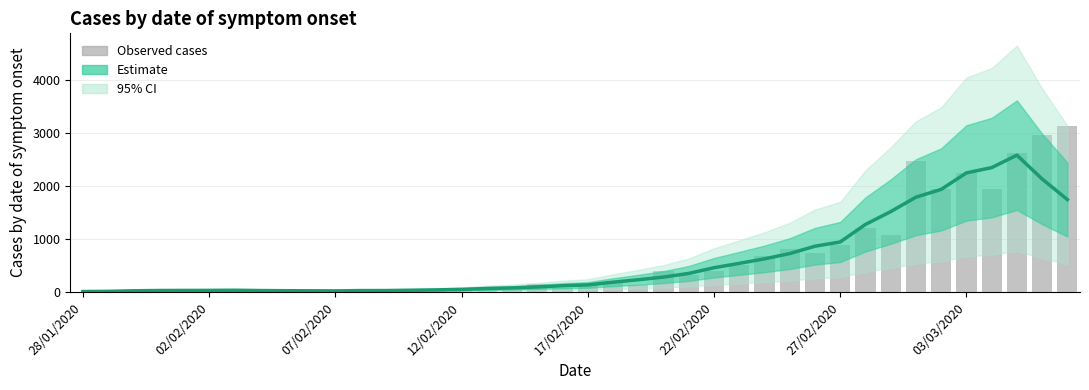

Is the value of Observed cases at 20 greater than the value of Estimate at 34?

No